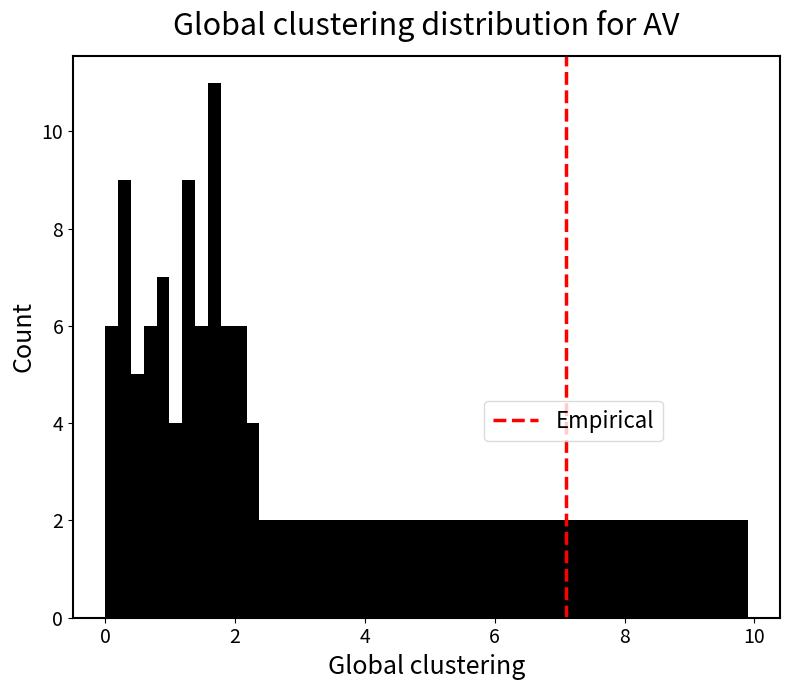

Read against the x-axis, roughly where is the centre of the tallest bar?

1.6